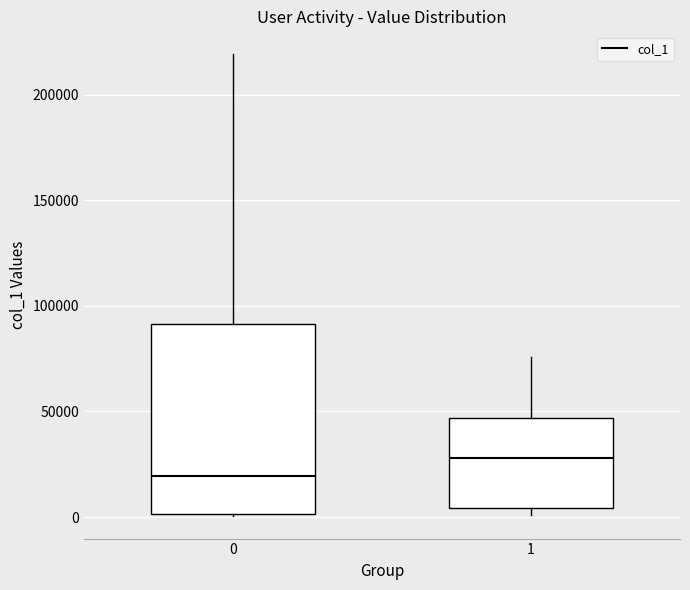

Where does the upper whisker of the box at x = 0 end on the y-axis? The values are not printed on the chart, so give them approximately, as read against the axis.

220000